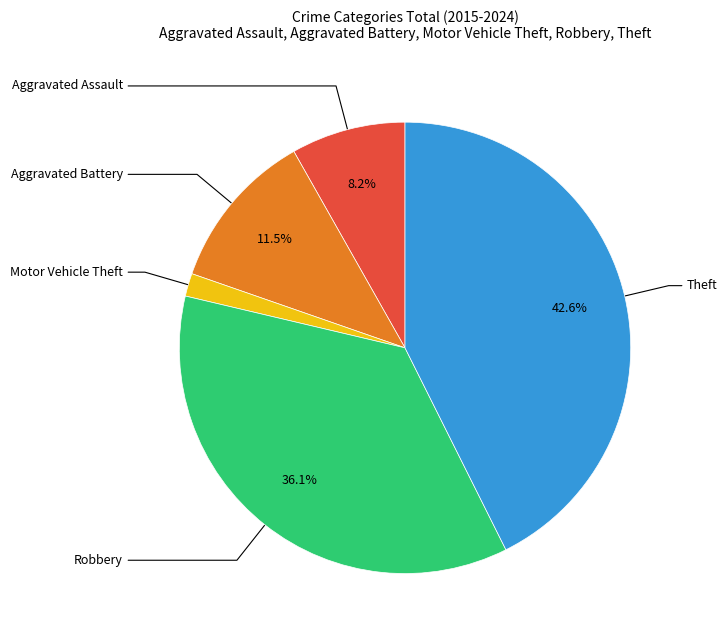

How many slices are in this pie chart?

5